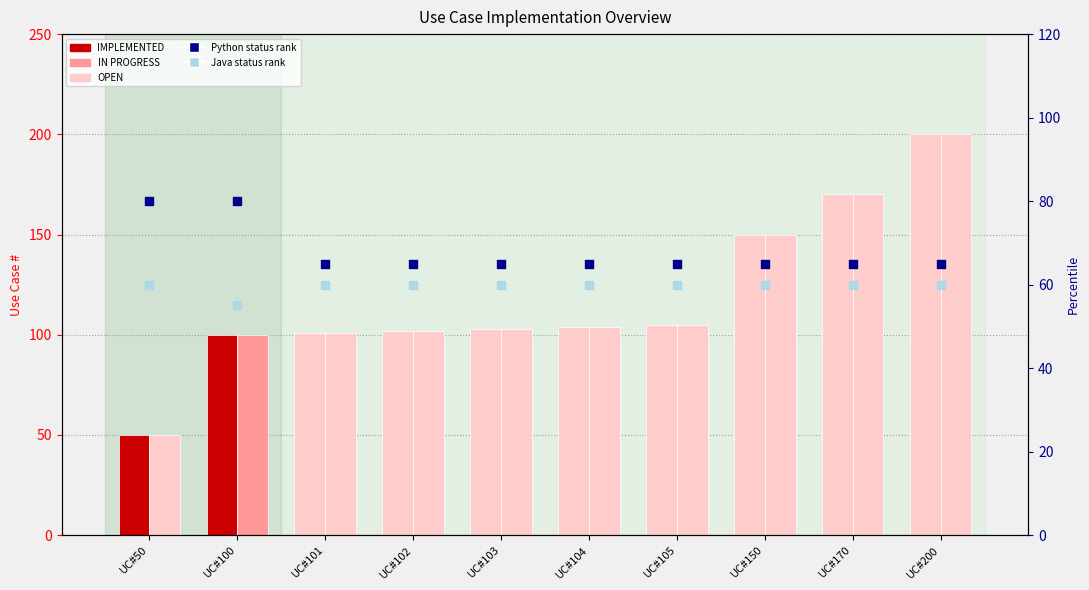

Which series reaches the minimum Y coordinate?

Python Code (count)